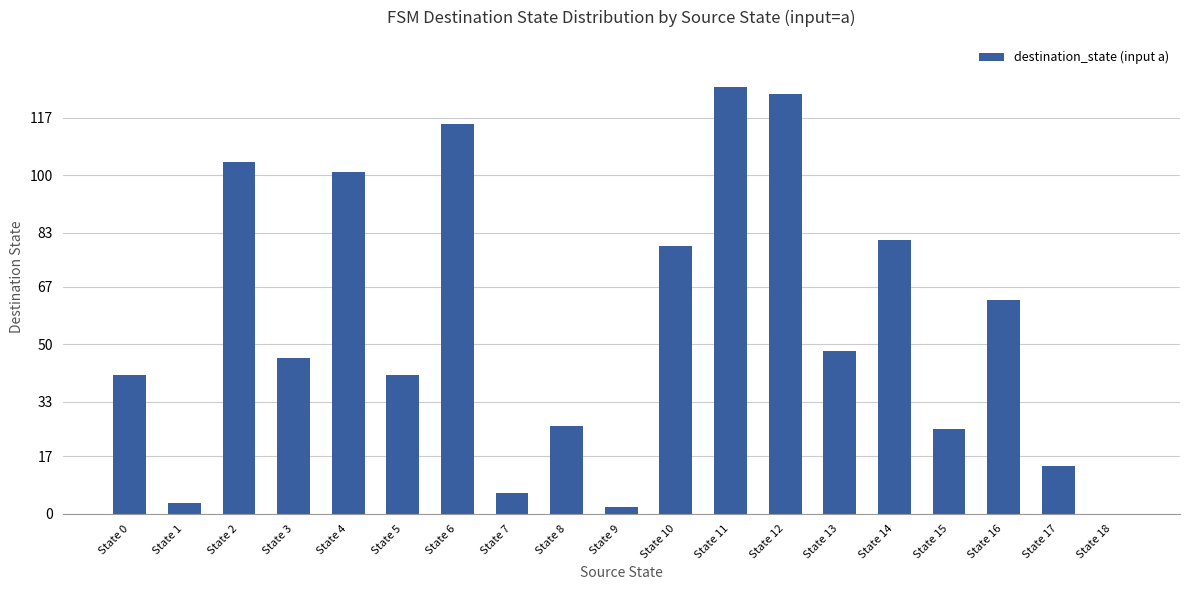

What is the change in value from State 13 to State 14?

+33